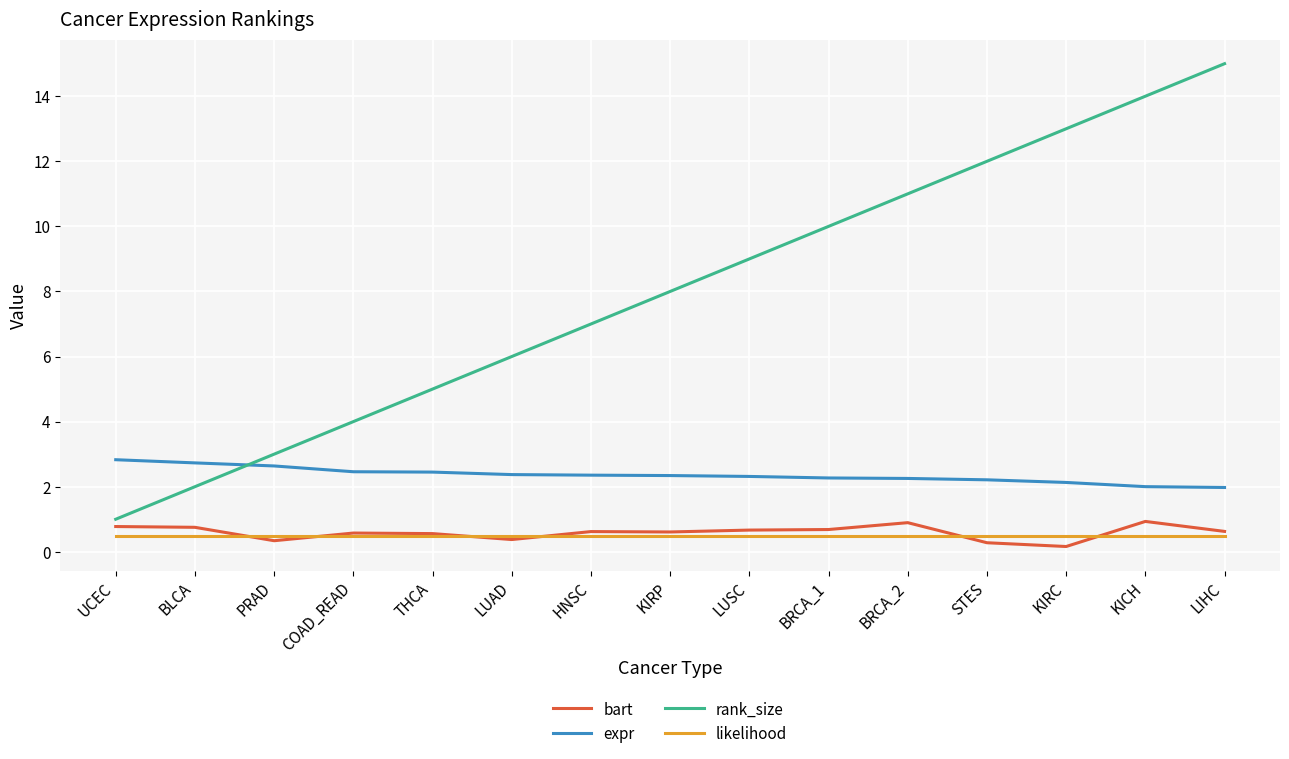

The value of likelihood at HNSC is 0.5. True or false?

True